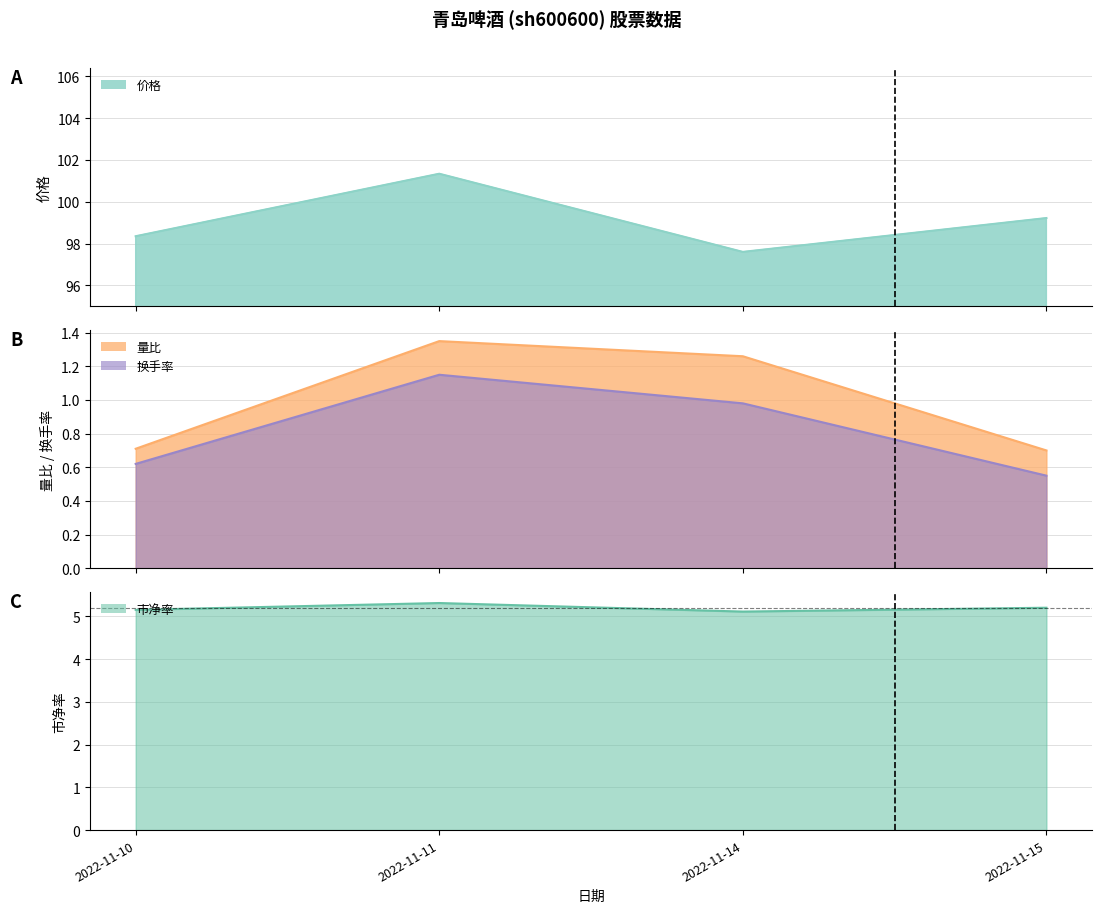

Rank the categories by 换手率 value from highest to lowest.

2022-11-11, 2022-11-14, 2022-11-10, 2022-11-15